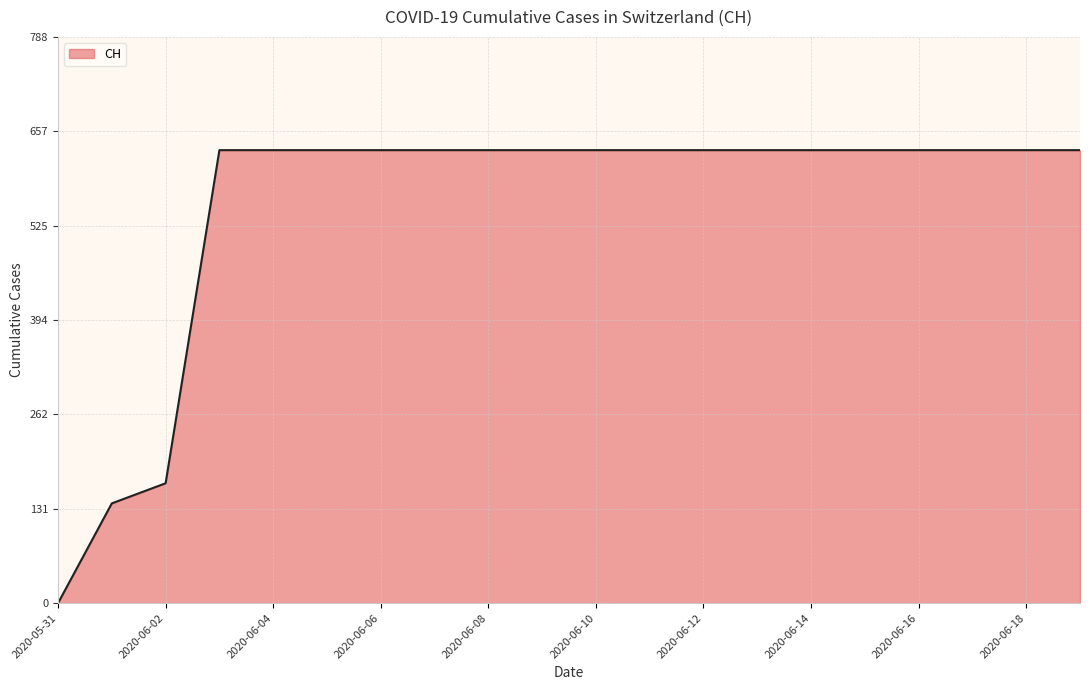

What is the difference between the maximum and minimum values?

631